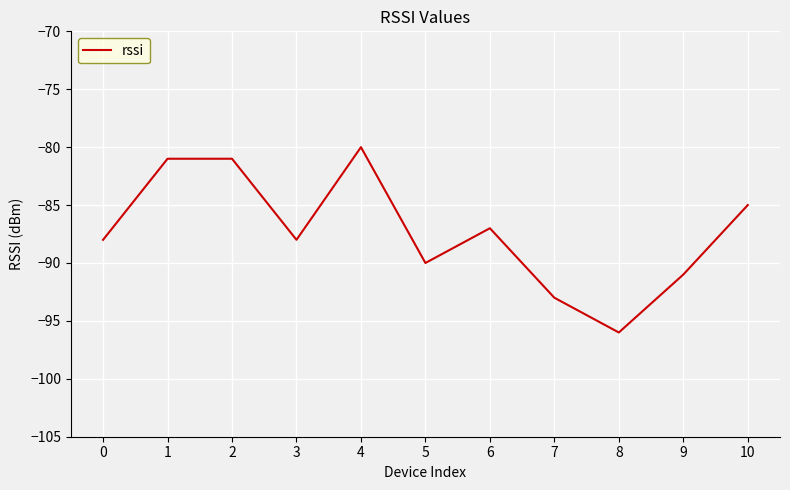

What is the difference between the maximum and minimum values?

16